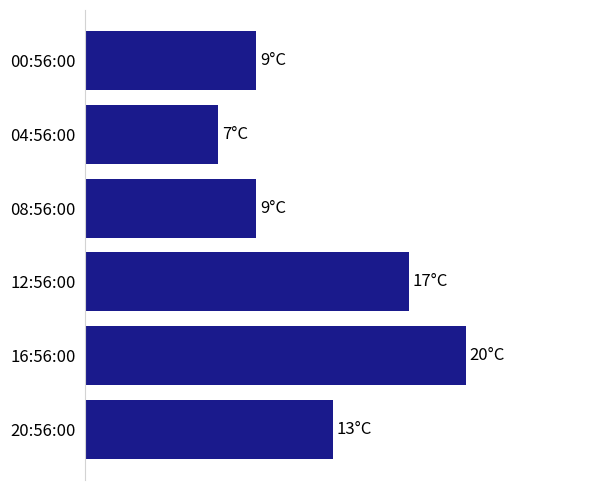

Are the bars grouped side by side (vs. stacked)?

No